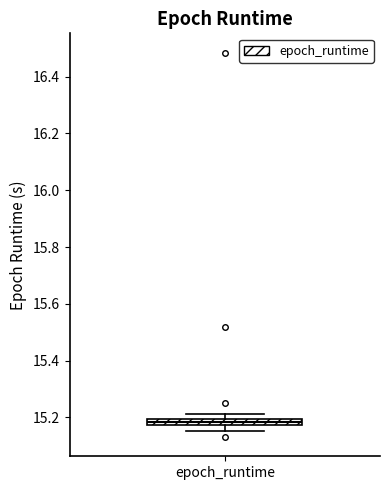

Where does the lower whisker of the box for epoch_runtime end on the y-axis? The values are not printed on the chart, so give them approximately, as read against the axis.

15.16